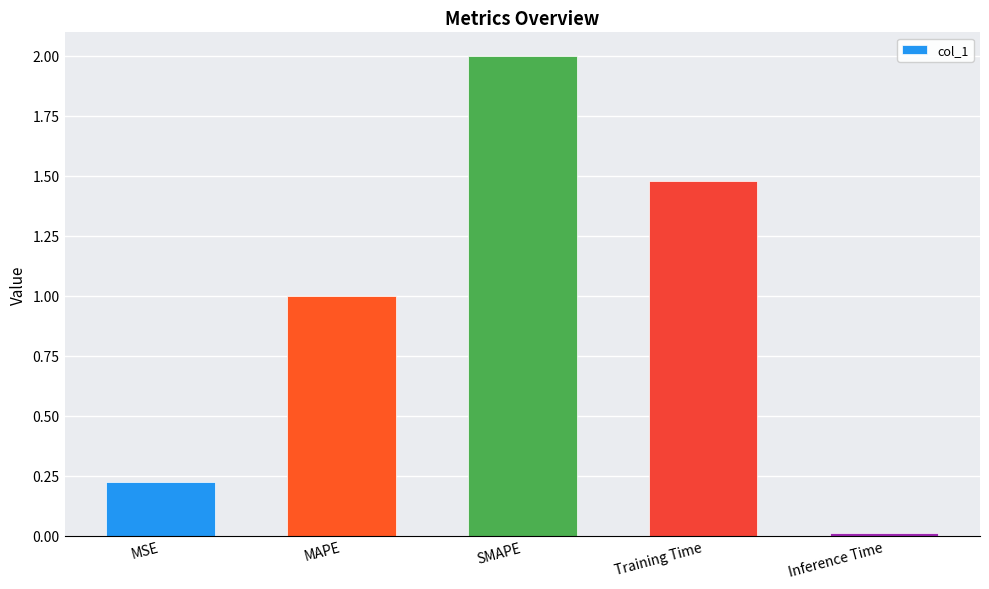

The chart shows a value of 0.9 at Training Time. True or false?

False